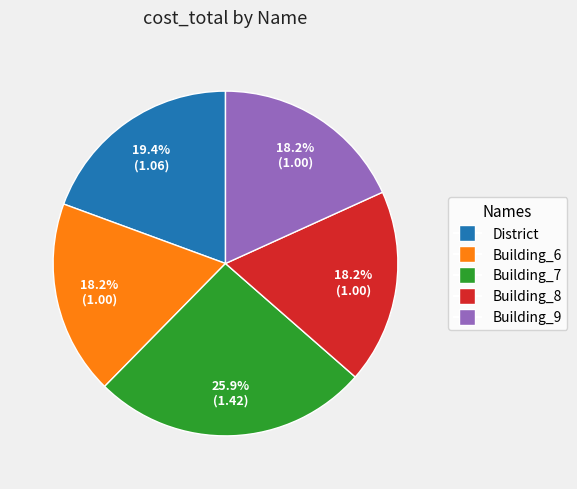

What is the largest slice in the pie chart?

Building_7